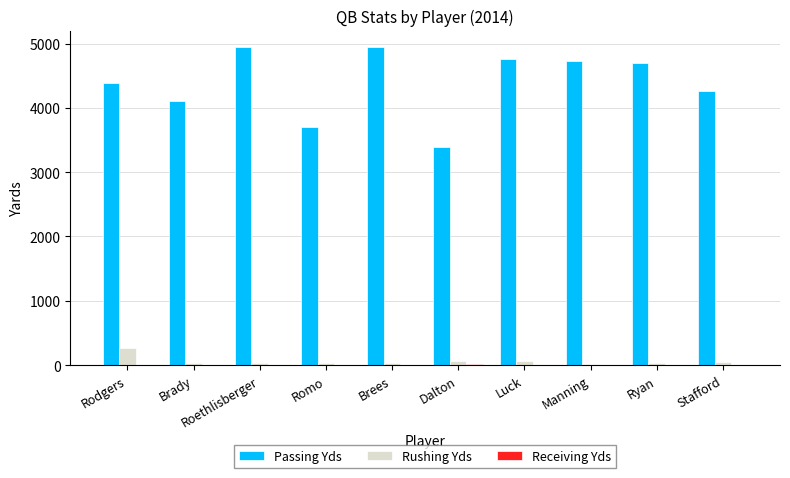

Is it true that Passing Yds equals 4761 at Luck?

True